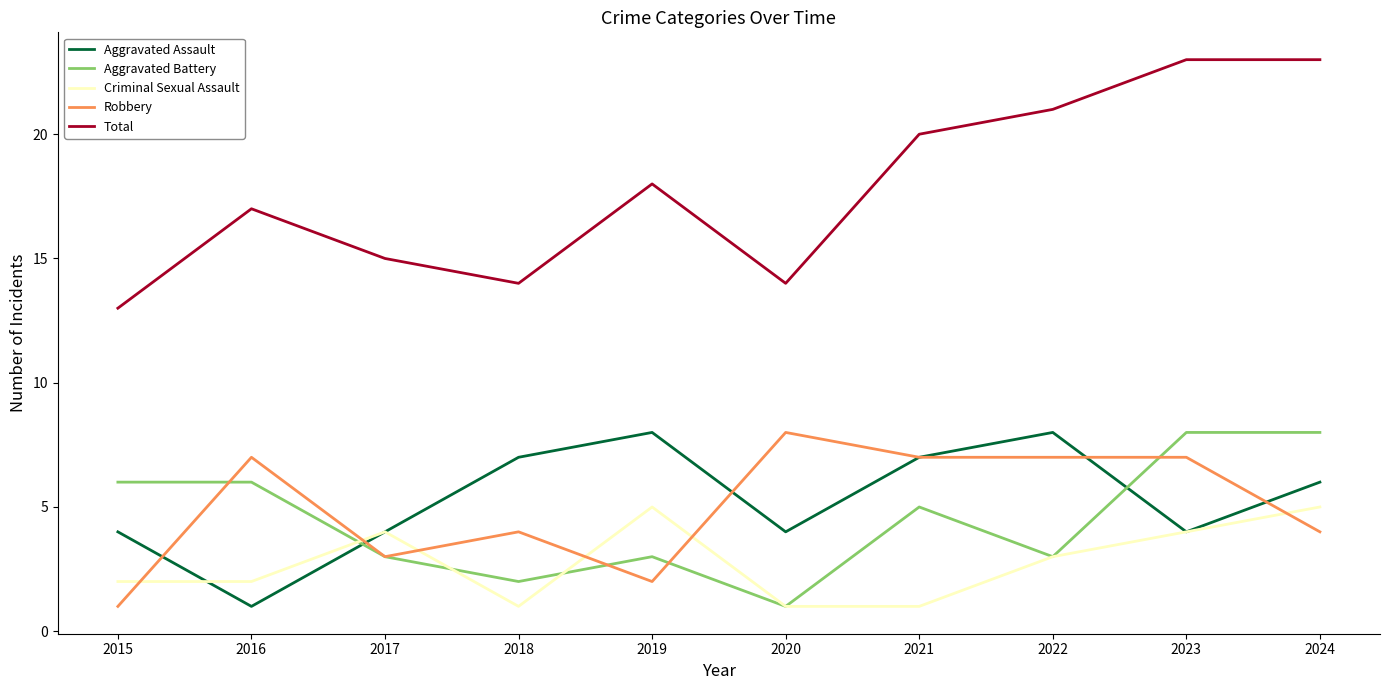

Where does the Aggravated Battery series first go above 5?

2015